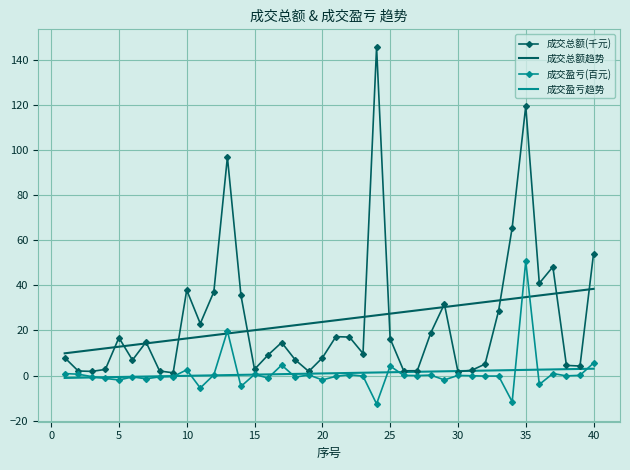

What is the maximum value for 成交总额(千元)?

145.5